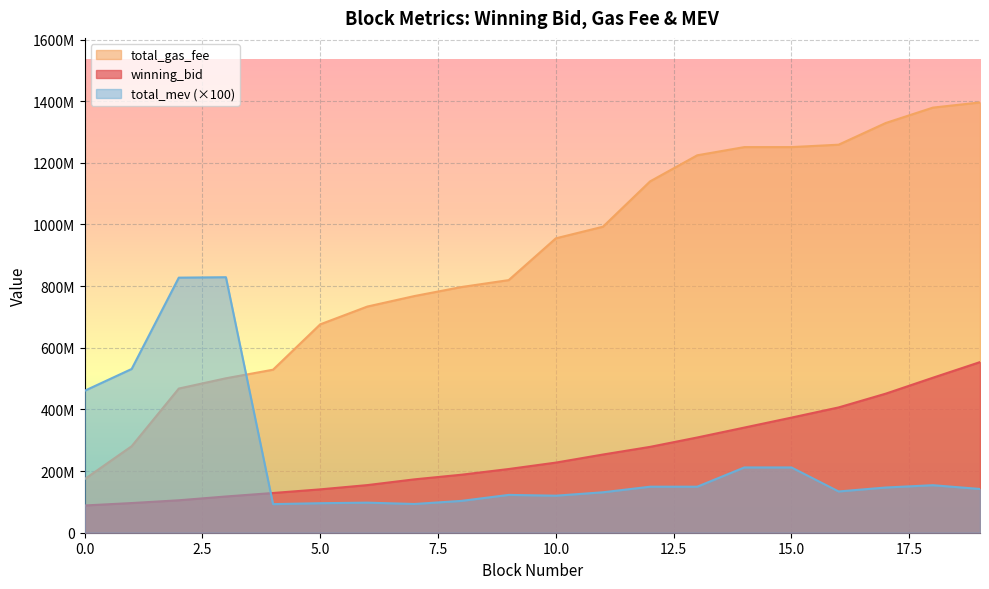

Which series has the largest range (max minus min)?

total_gas_fee